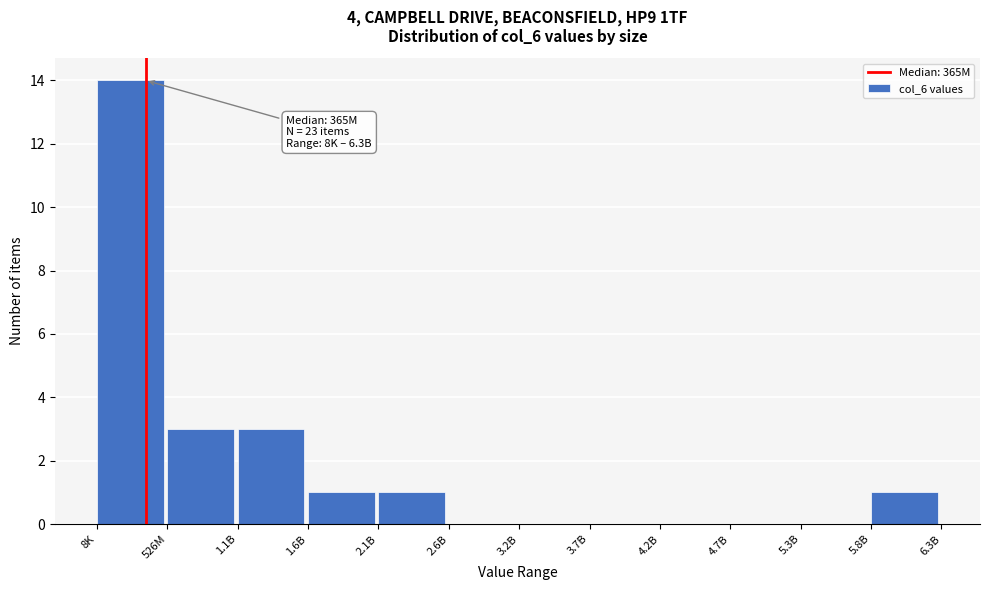

Which label corresponds to the largest value in the chart?

8K